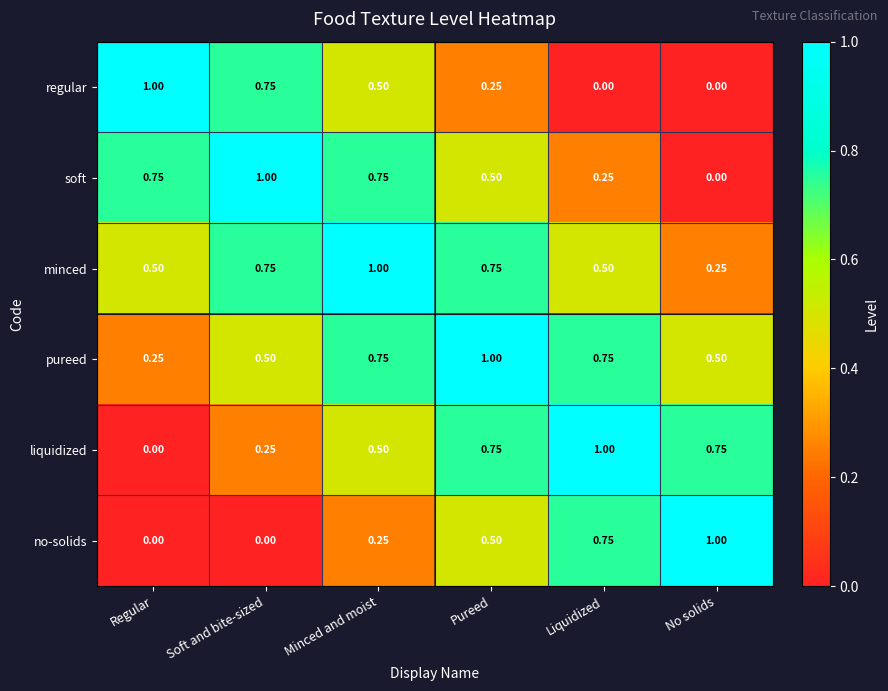

At how many categories does at least one series exceed 0?

6